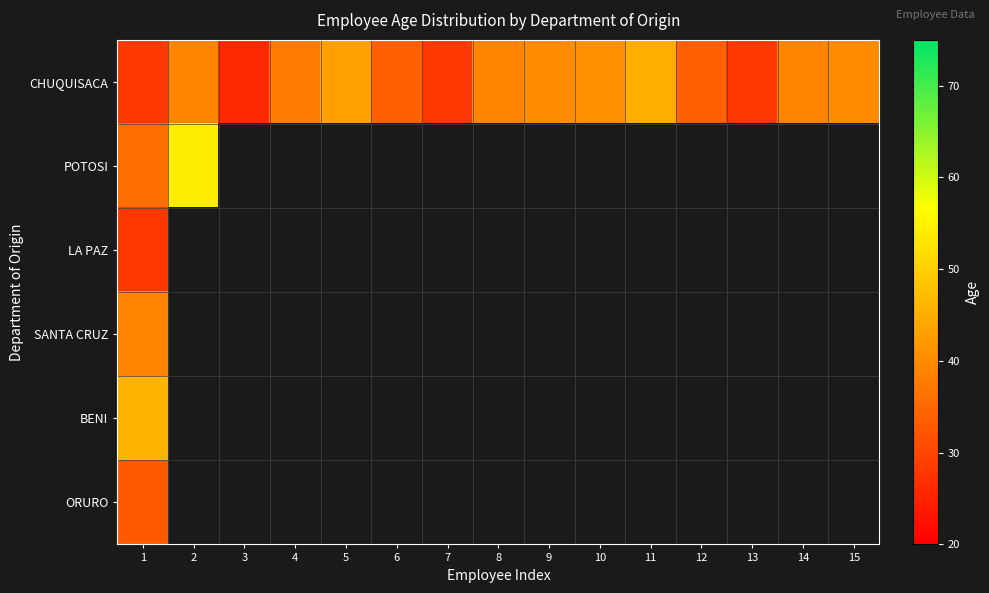

At how many categories does at least one series exceed 51?

1